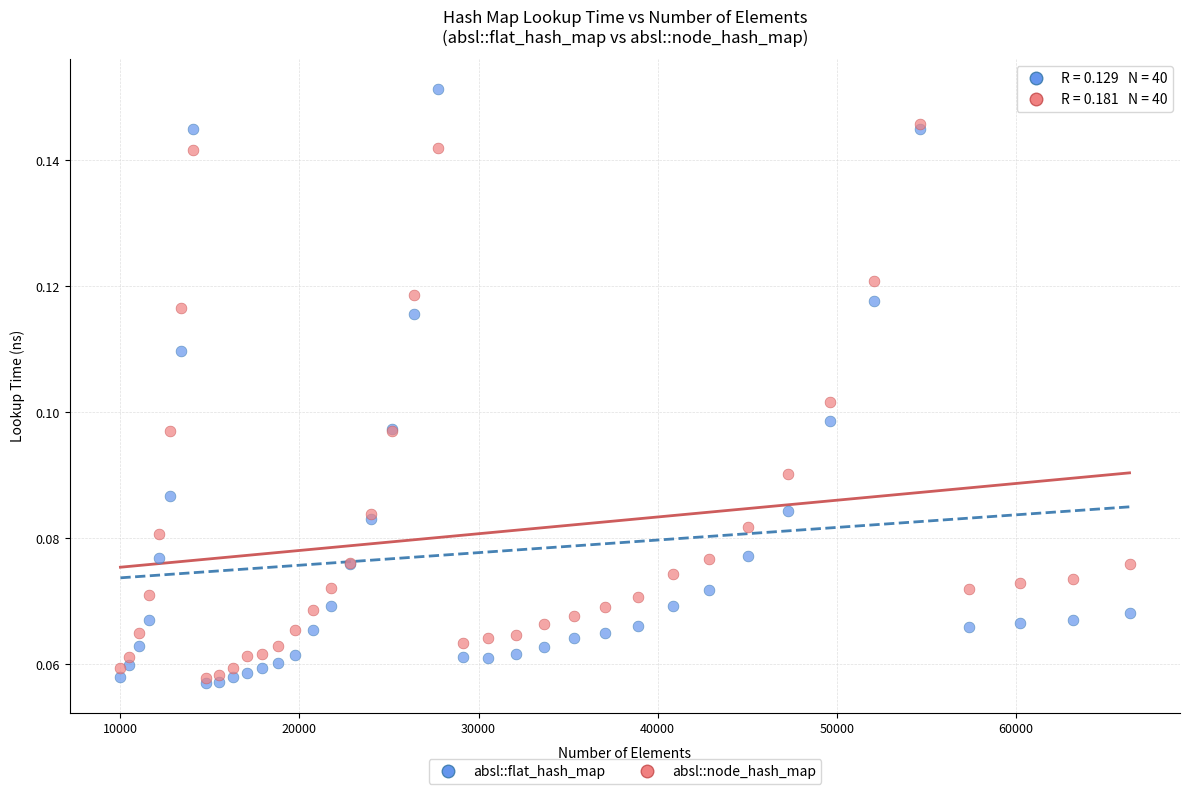

Which series has the widest spread of Y values?

absl::flat_hash_map